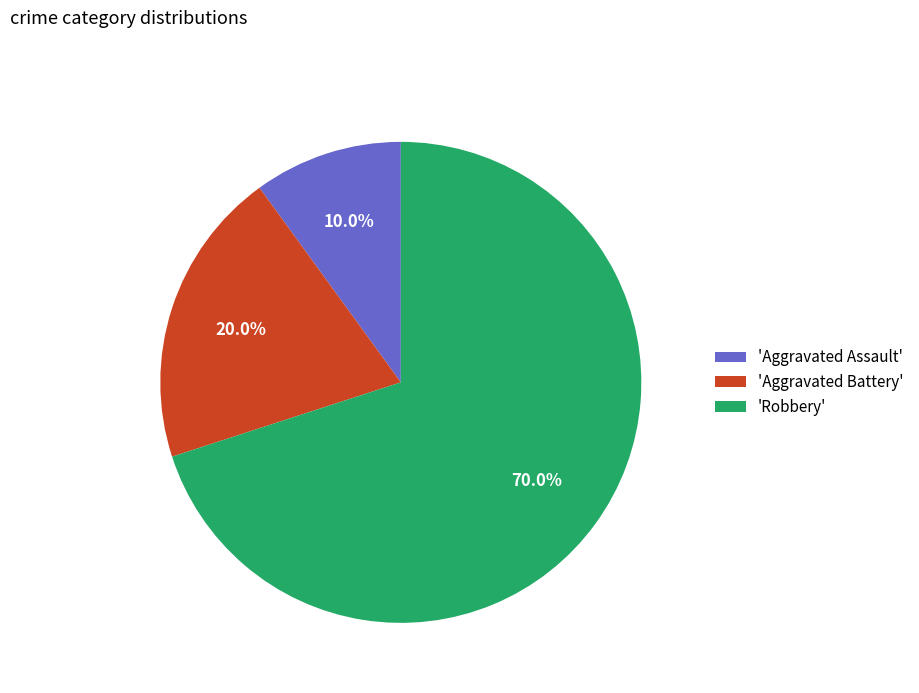

Between 'Aggravated Assault' and 'Robbery', which is larger?

'Robbery'